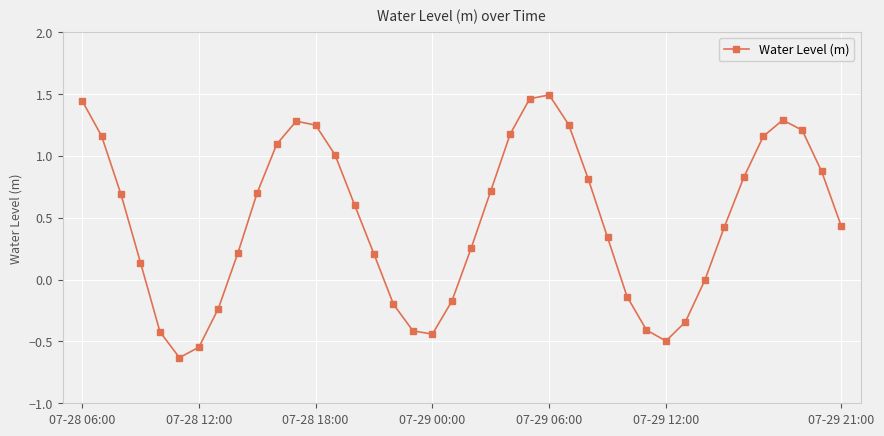

True or false: there are more than 2 points higher than both neighbors.

True